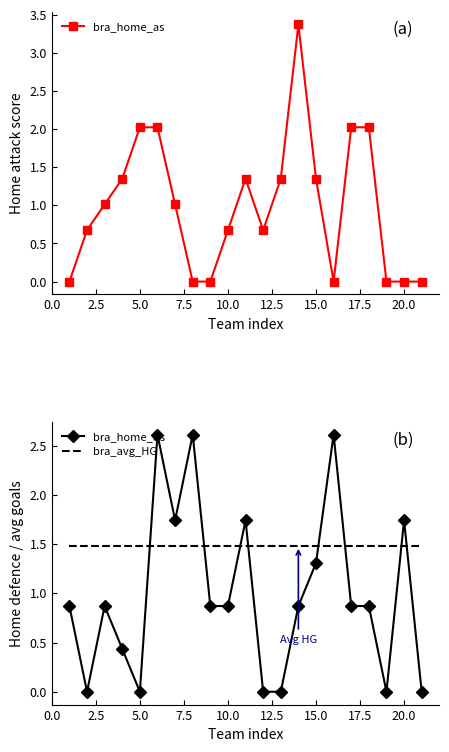

After their last crossing, which series has the higher values: bra_home_as or bra_home_ds?

bra_home_as